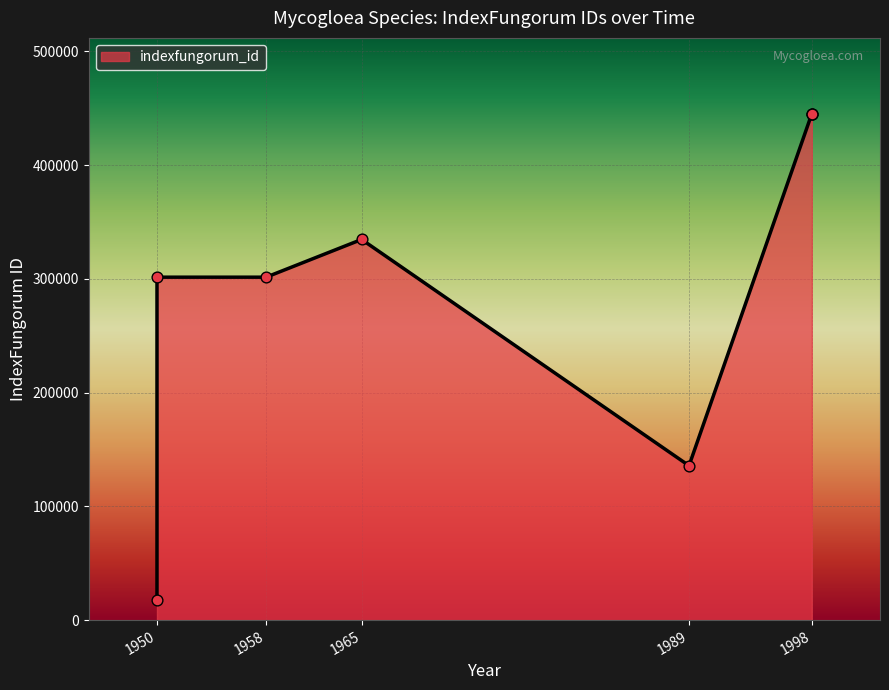

Which has a higher value, 1989 (orthospora) or 1958 (tahitiensis)?

1958 (tahitiensis)